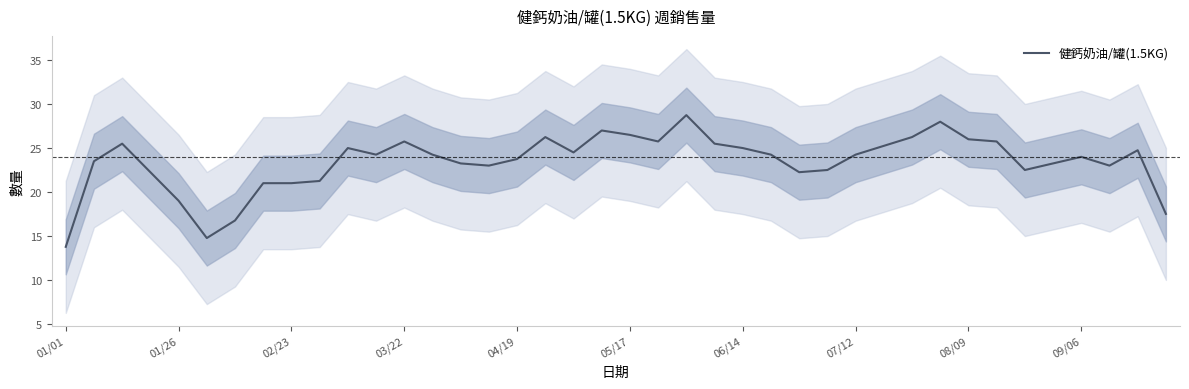

How many lines are shown in the chart?

1